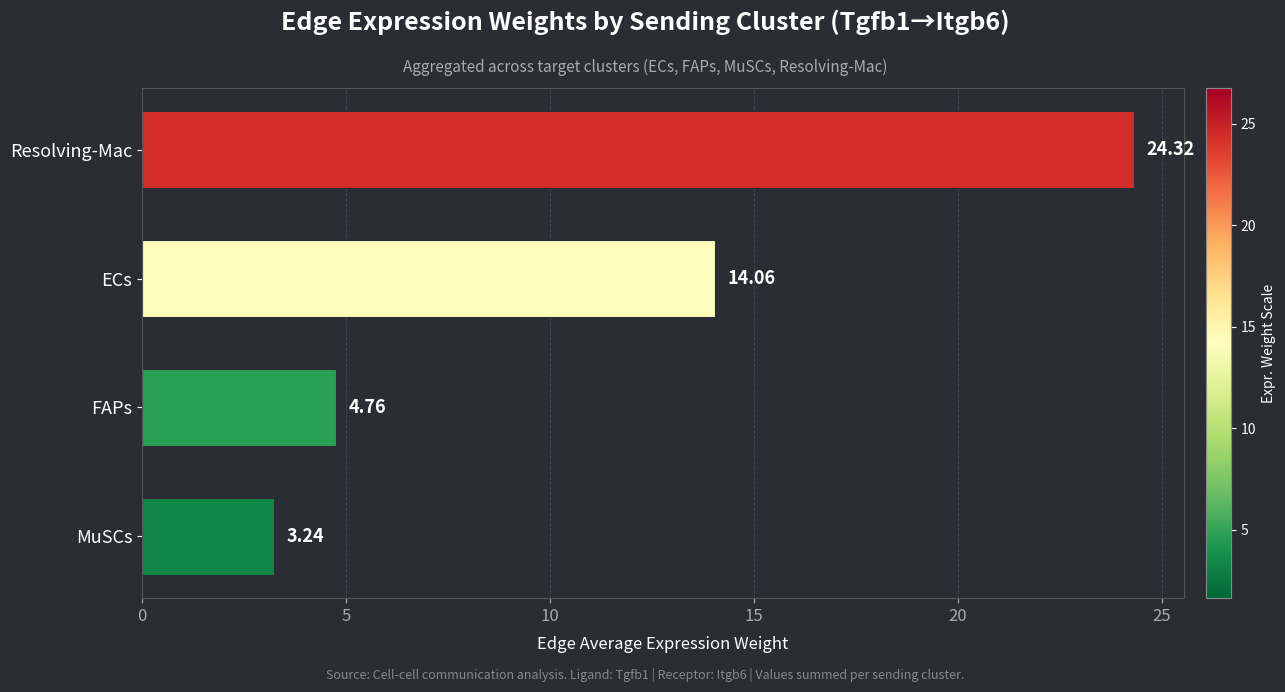

What is the ratio of the value at ECs to the value at MuSCs?

4.3